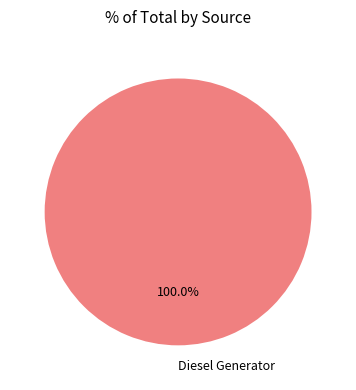

Is there a majority slice in this chart?

Yes